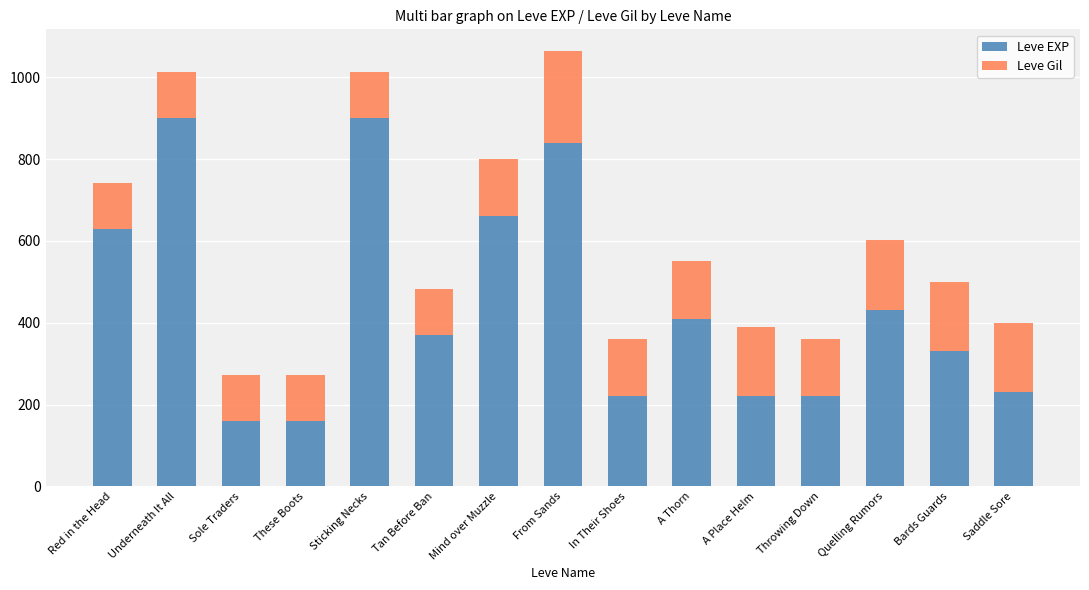

What is the highest value of the Leve EXP series?

900